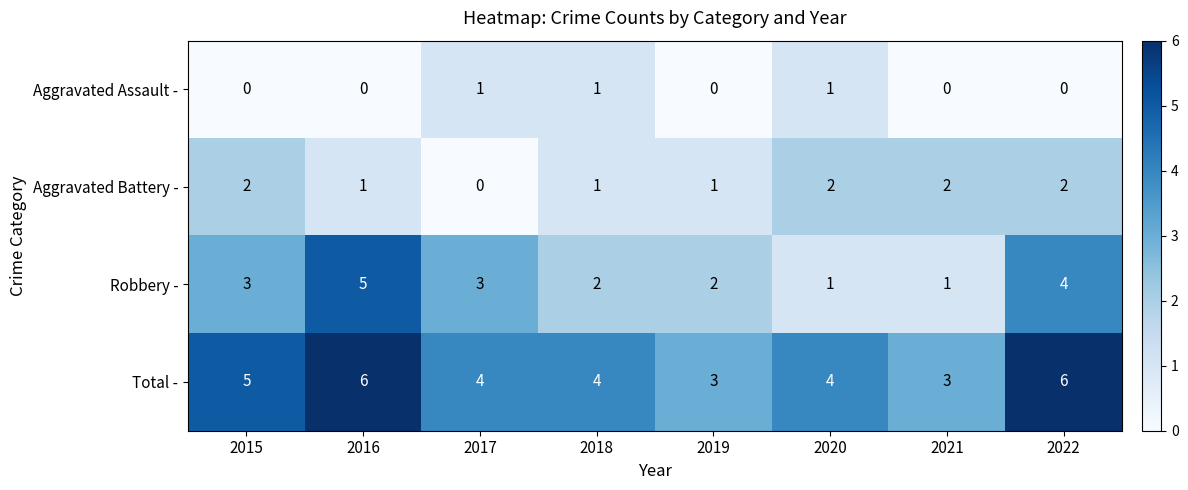

Which series has the largest total across all categories?

Total -